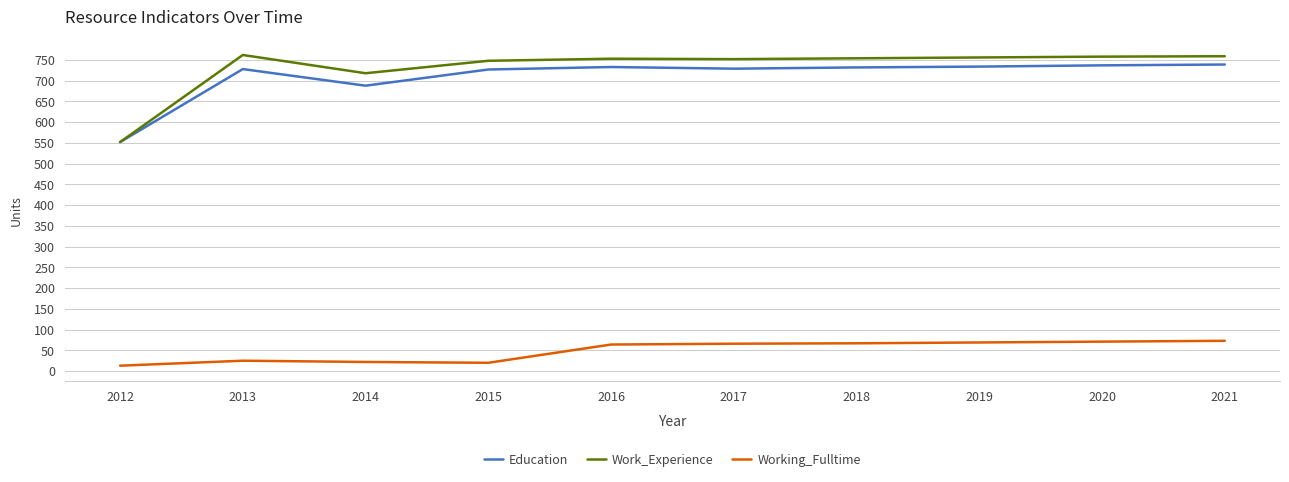

Does the chart display data point markers on the line(s)?

No